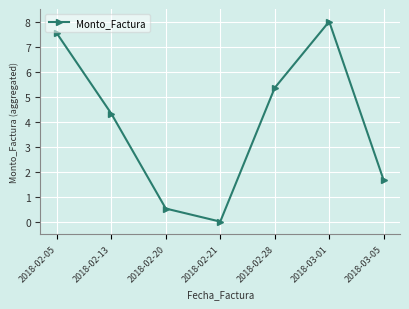

What is the difference between the second highest and second lowest values?

7.0